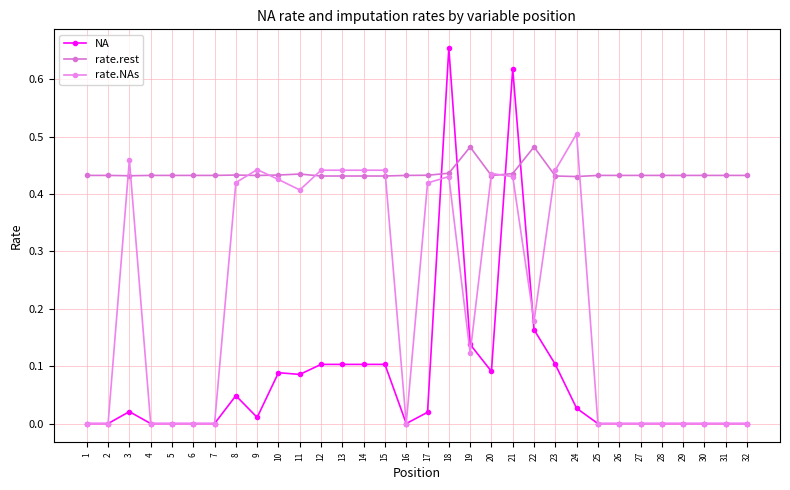

Is this an area chart (filled region under the line)?

No